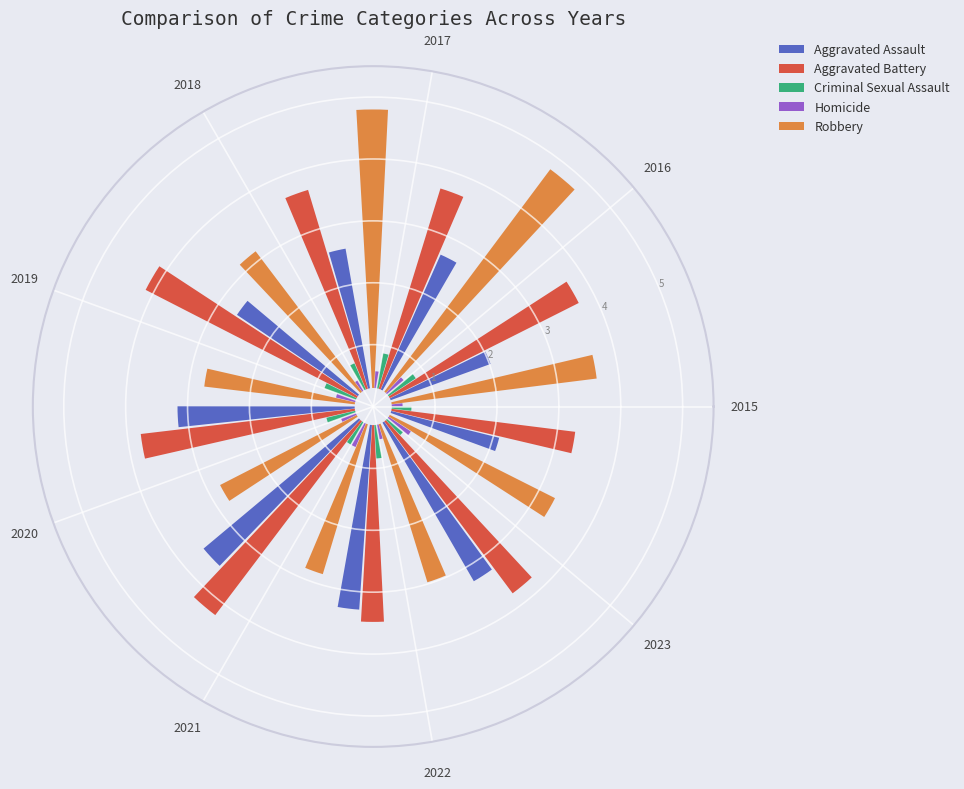

Is it true that 2019 is 10% of the pie?

True